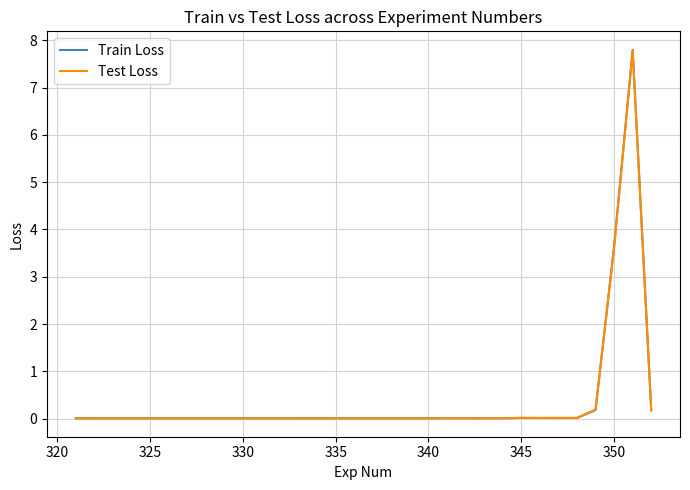

Which series has the largest range (max minus min)?

Train Loss